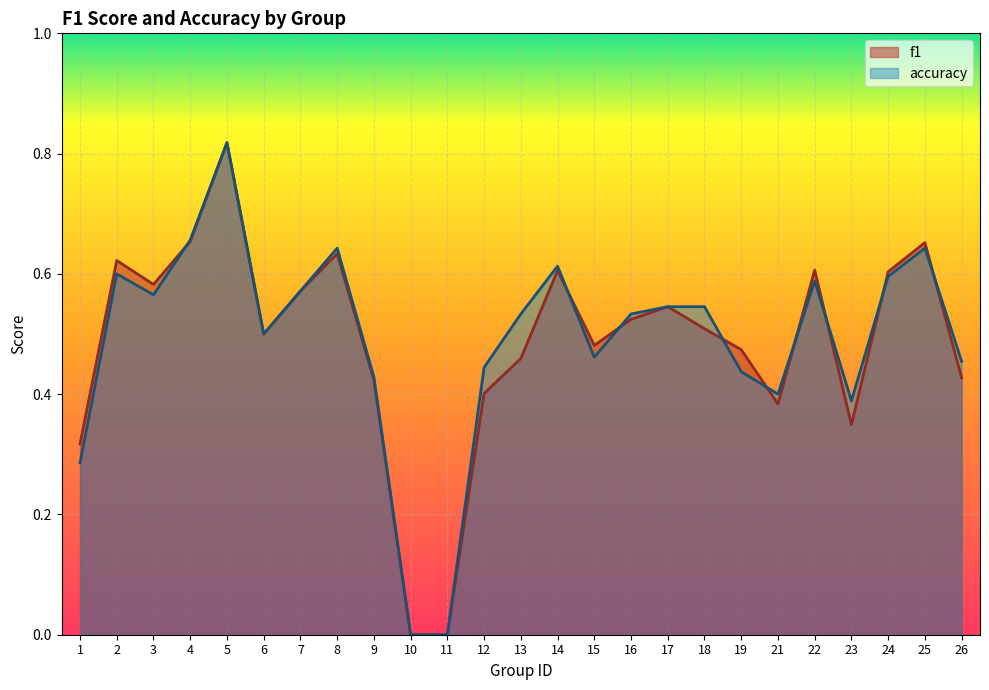

True or false: f1 has a value of 0.4 at 12.

True